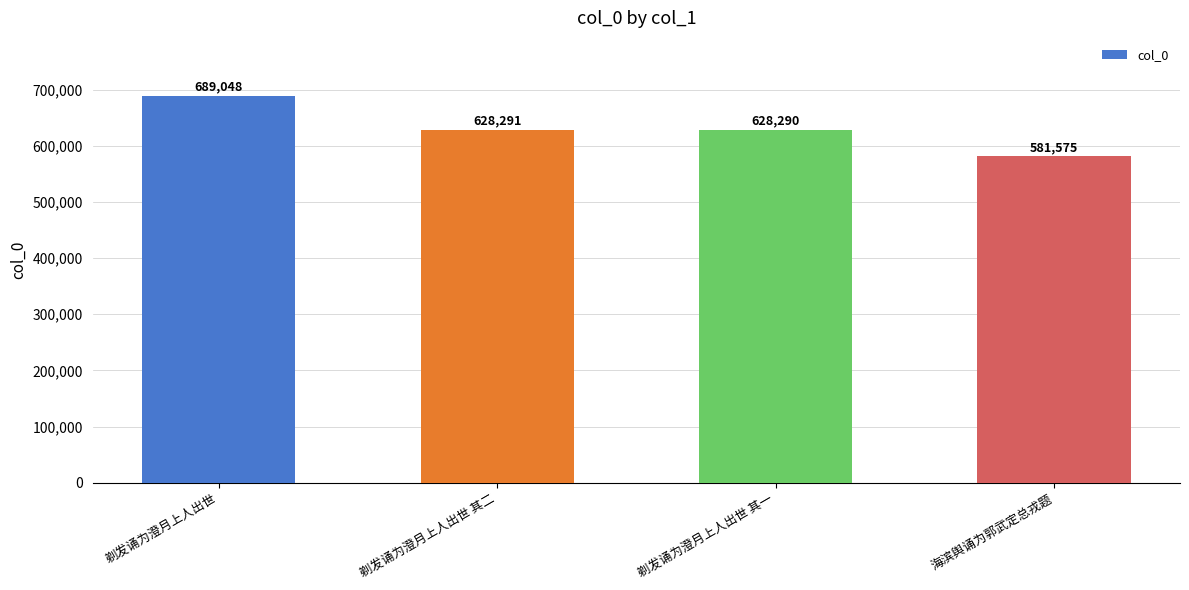

What is the label of the 2nd bar from the left?

剃发诵为澄月上人出世 其二